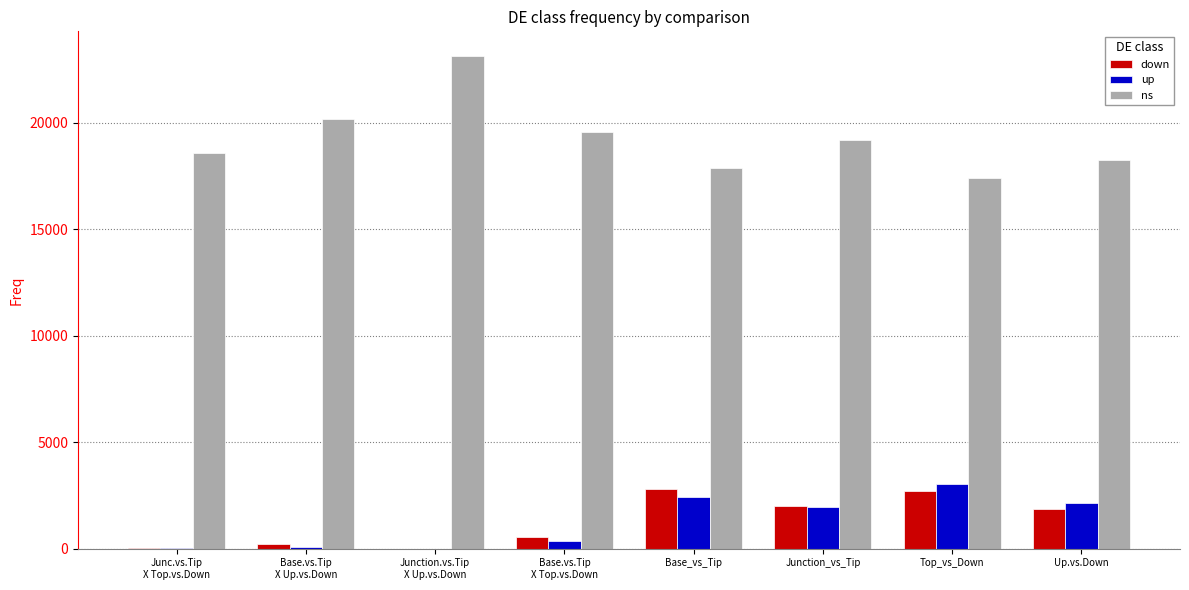

What is the sum of all up values?

10004